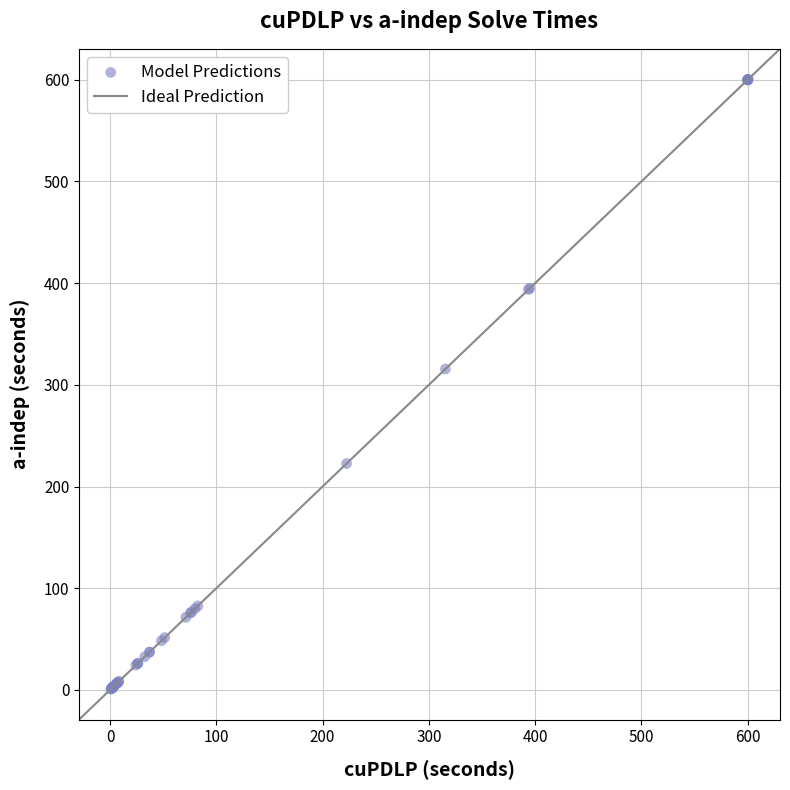

What Y value in the scatter plot is closest to 300?

315.6